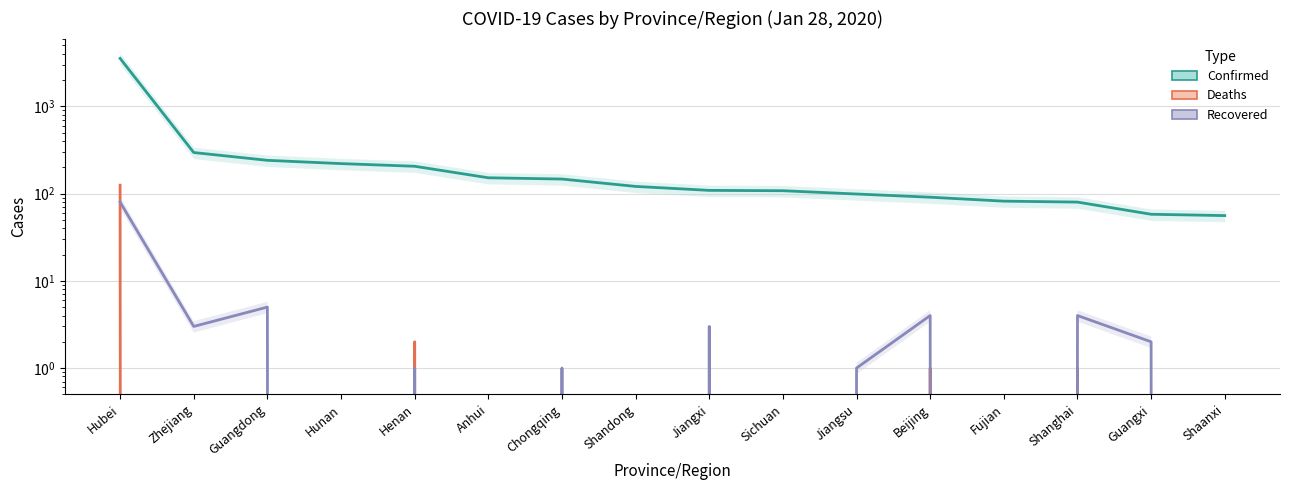

How many data points does each series have?

16